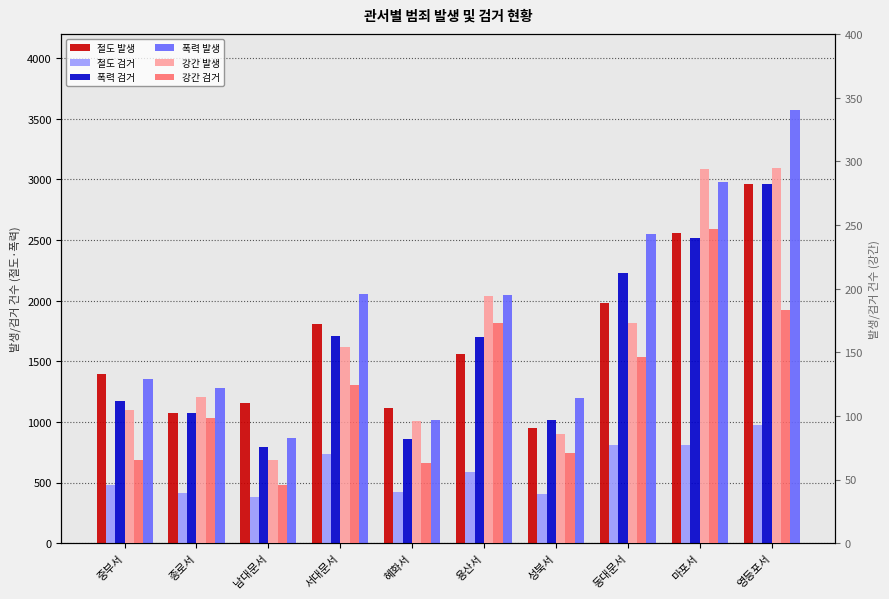

Reading left to right, what are all the values shown in this chart?

절도 발생: 1395	1070	1153	1812	1114	1557	953	1981	2555	2964
절도 검거: 477	413	382	738	424	587	409	814	813	978
폭력 검거: 1170	1070	794	1711	861	1704	1015	2227	2519	2961
폭력 발생: 1355	1278	869	2056	1015	2050	1194	2548	2983	3572
강간 발생: 105	115	65	154	96	194	86	173	294	295
강간 검거: 65	98	46	124	63	173	71	146	247	183